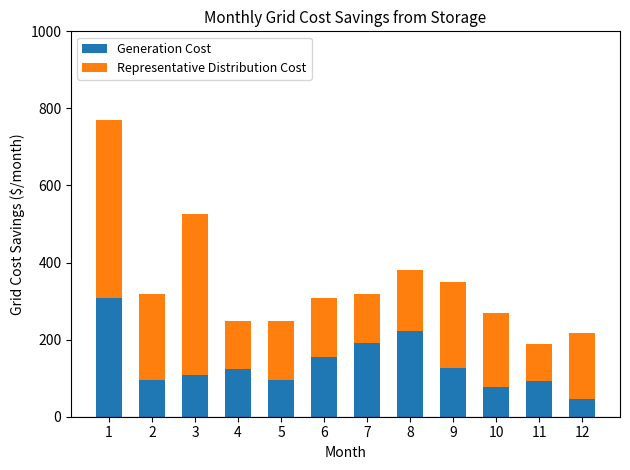

At which category is the sum across all series the highest?

1